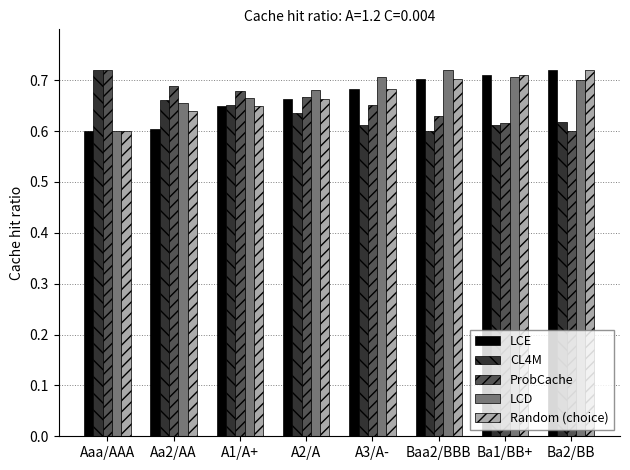

Which category has the lowest value in the Random (choice) series?

Aaa/AAA